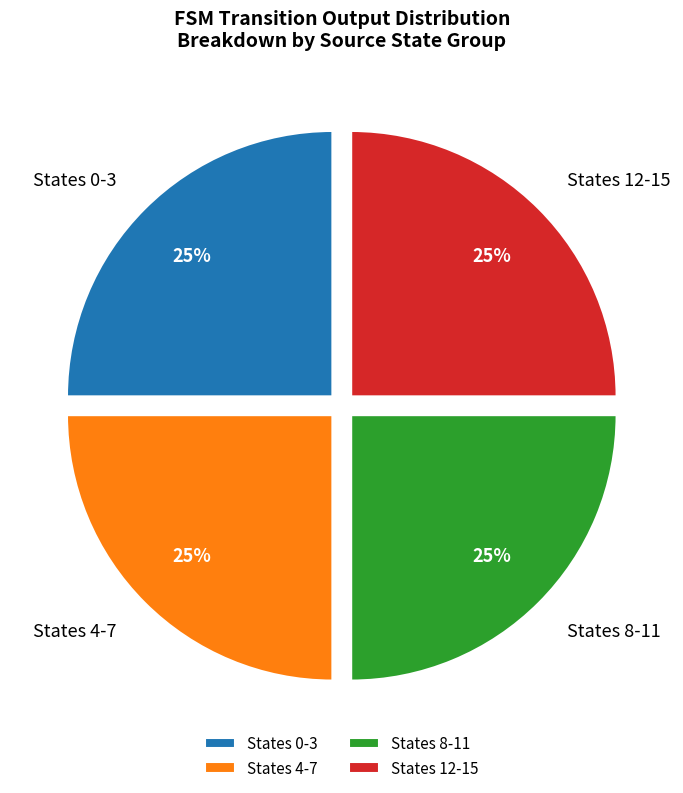

Is there a majority slice in this chart?

No